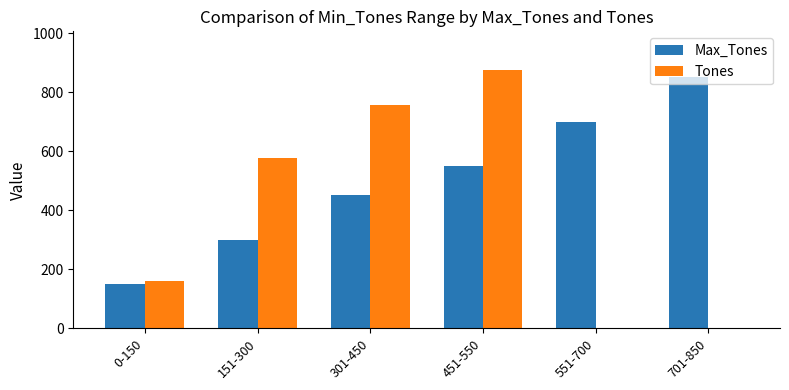

Are the bars horizontal?

No